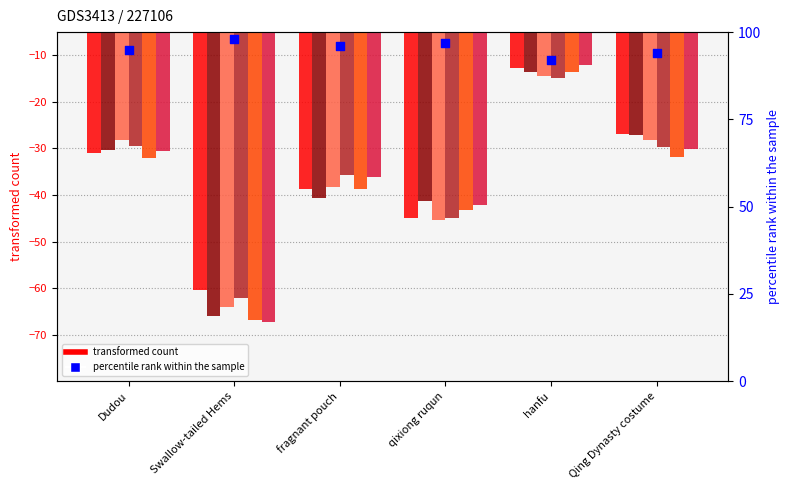

At how many categories does at least one series exceed -19?

1